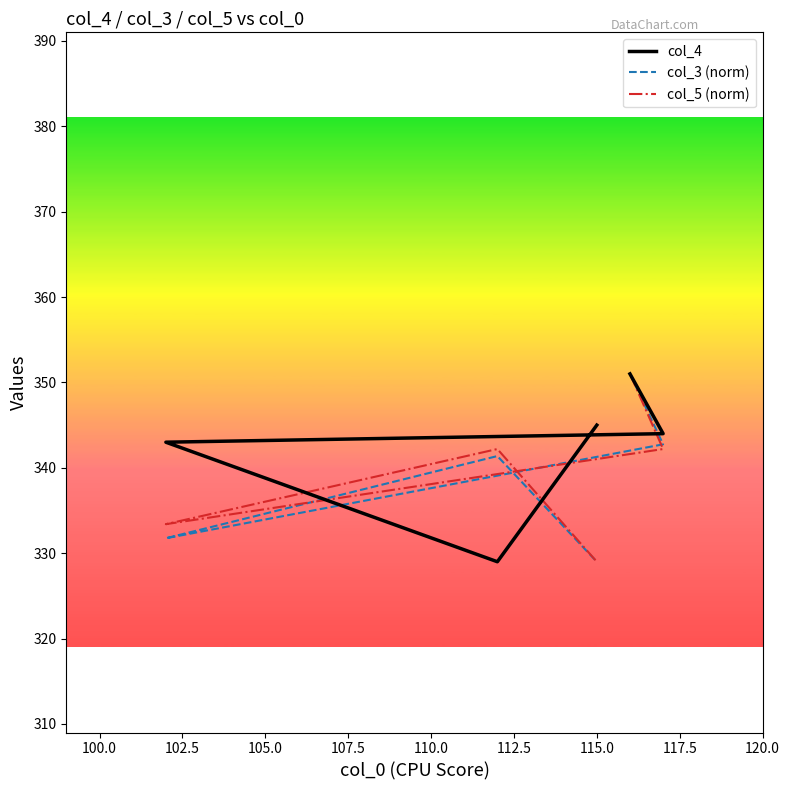

Is this an area chart (filled region under the line)?

No